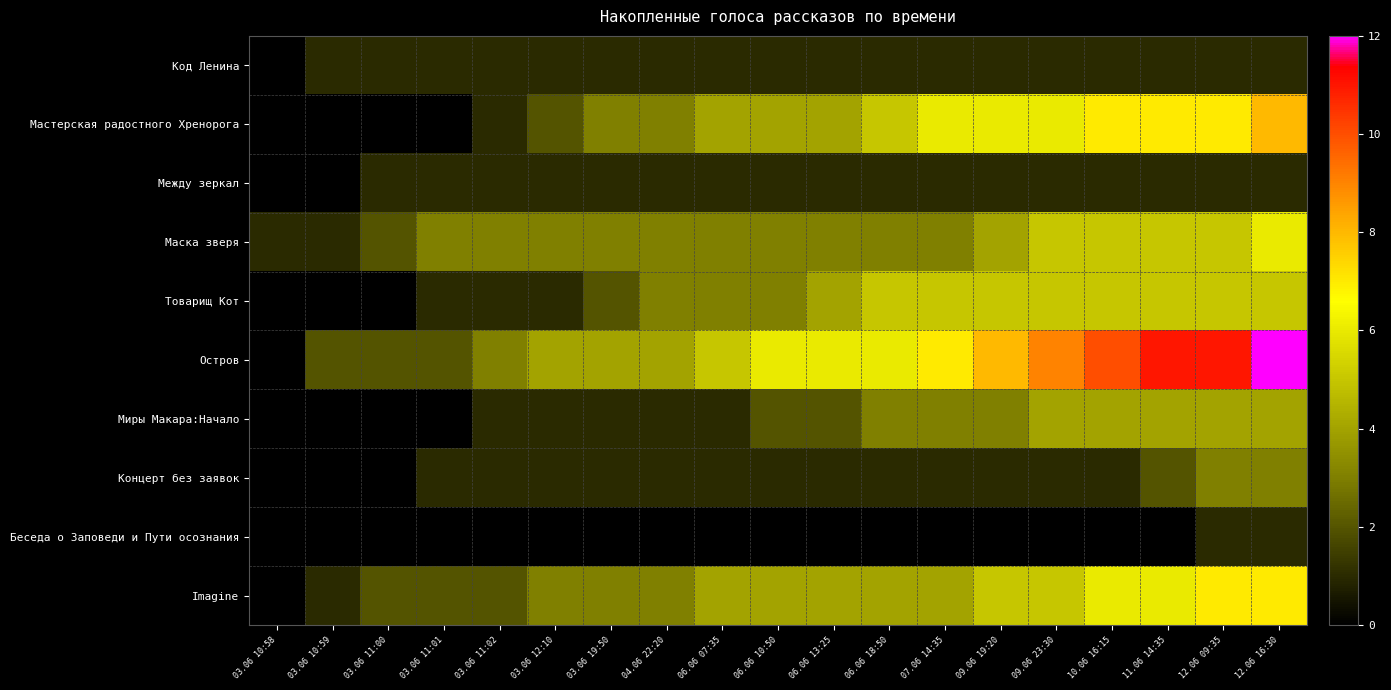

Which series has the widest spread of values?

Остров